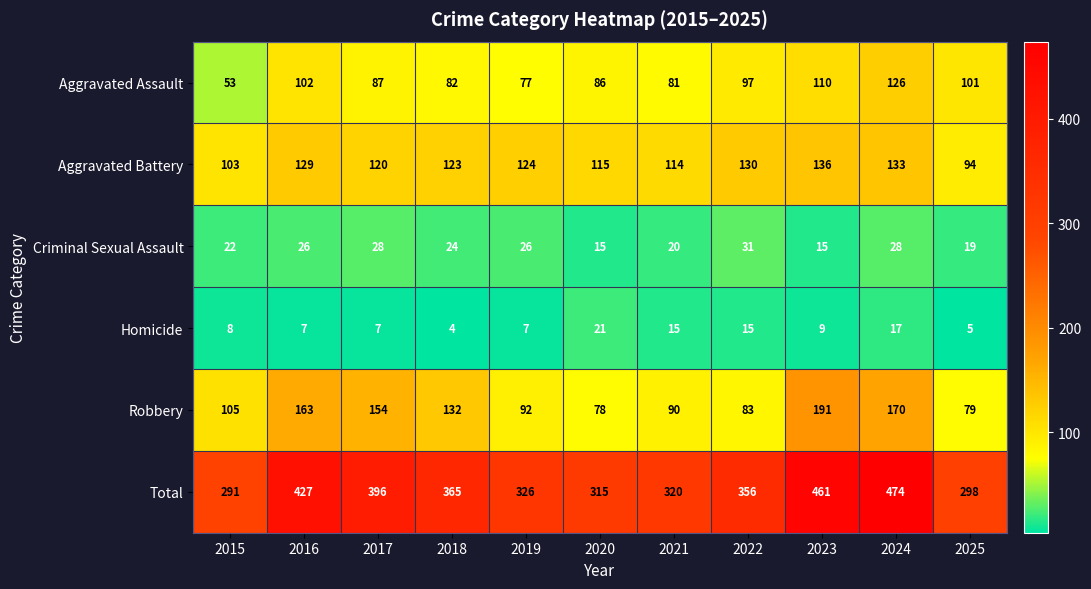

Is it true that Criminal Sexual Assault equals 9 at 2018?

False